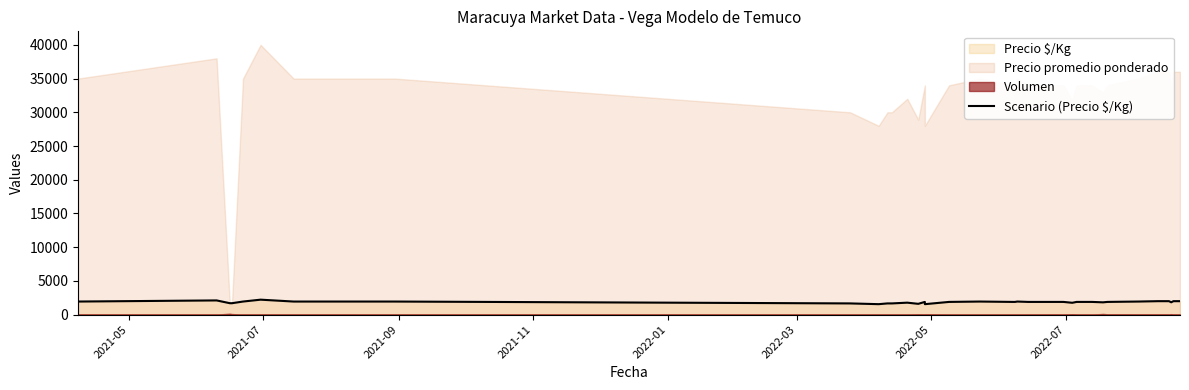

How many interior local valleys (lower than both neighbors) does the data have?

6